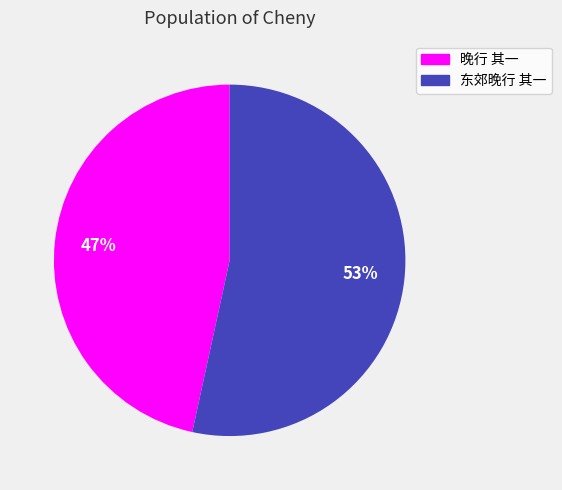

Which has a higher value, 晚行 其一 or 东郊晚行 其一?

东郊晚行 其一